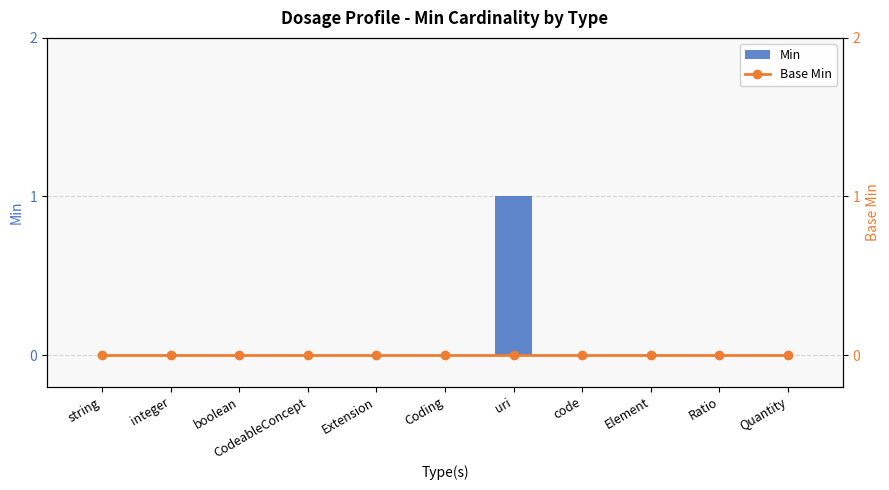

Which series has the largest total across all categories?

Min